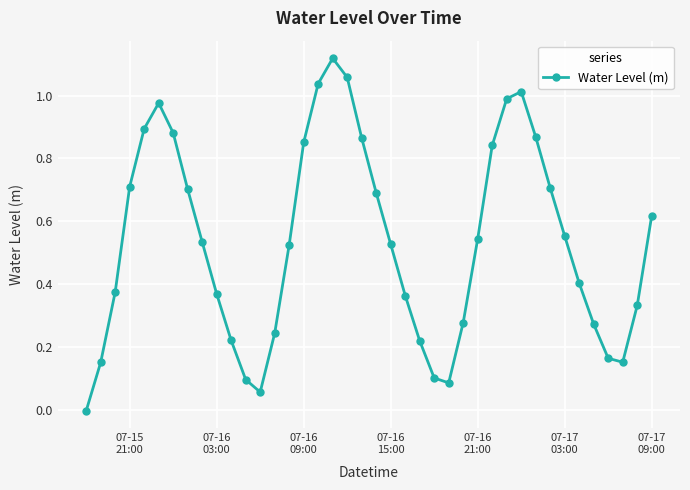

What is the sum of all values?

21.4